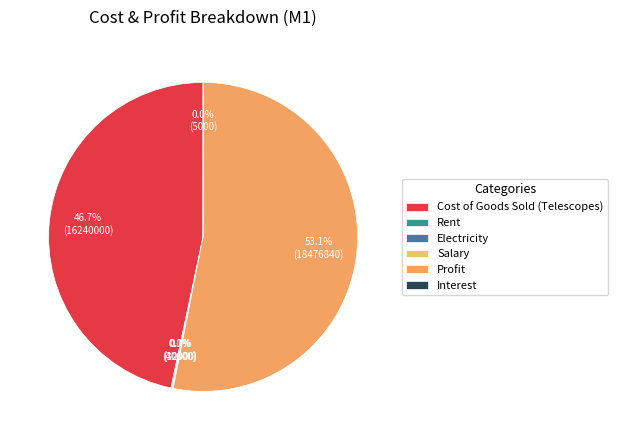

Is there any slice that represents more than half of the pie?

Yes